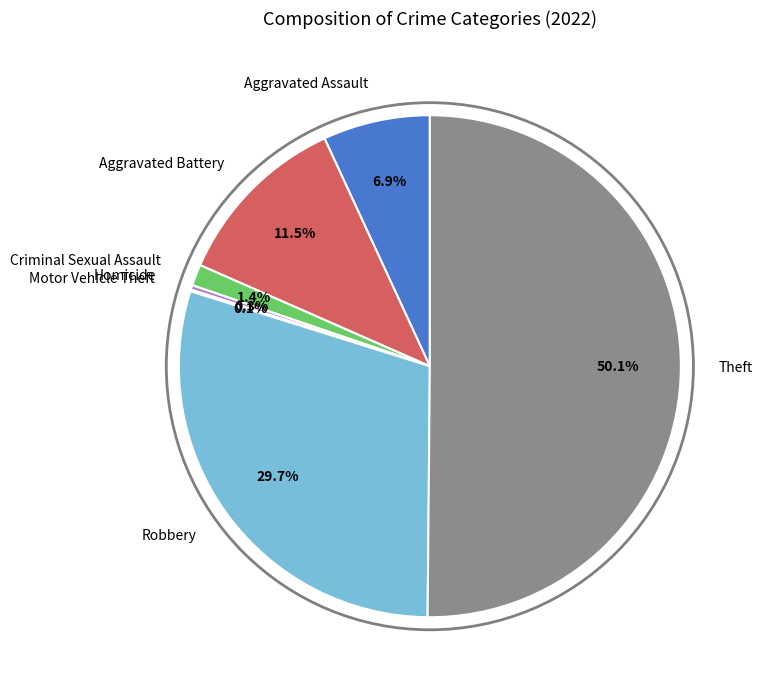

What percentage is NOT represented by Criminal Sexual Assault?

98.6%